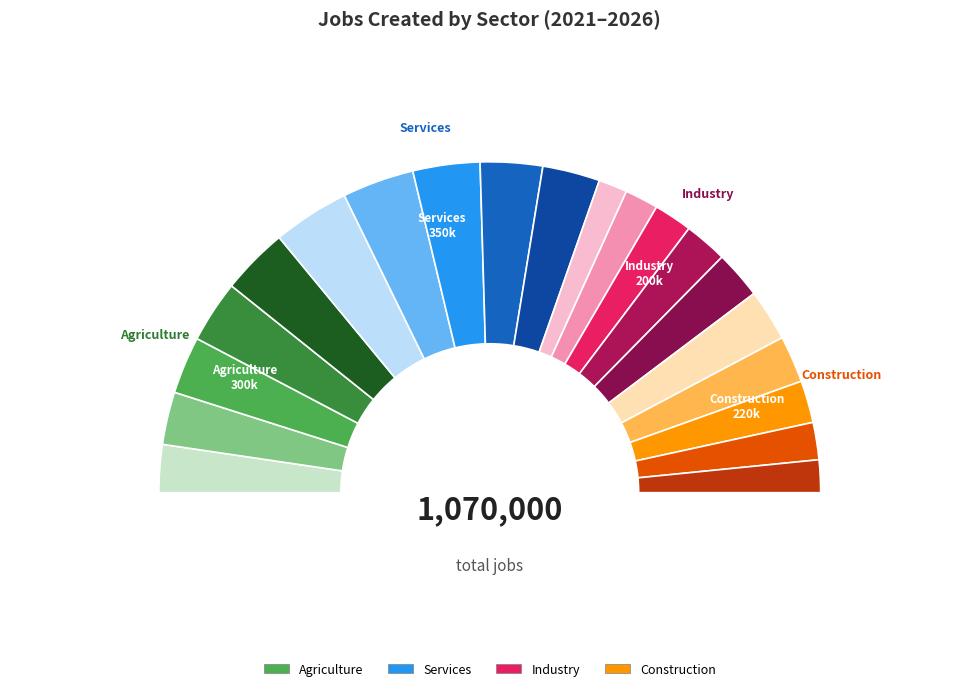

True or false: 2022-2023 accounts for 23% of the total.

False